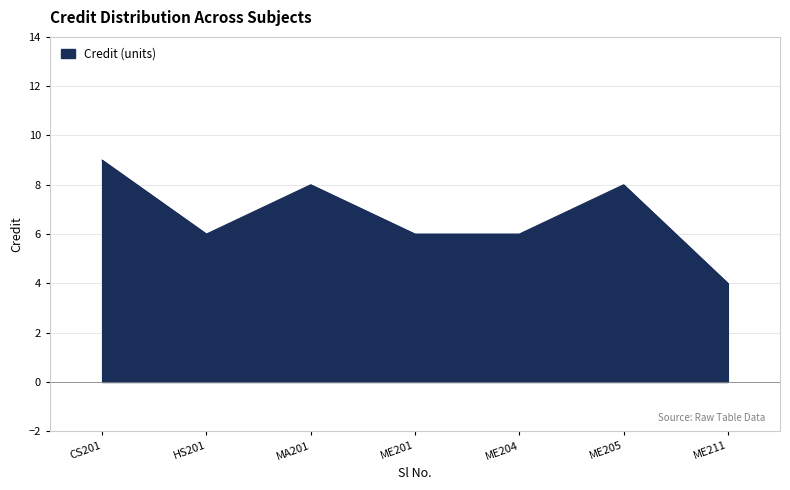

Count the values in the range 6 to 8.

5